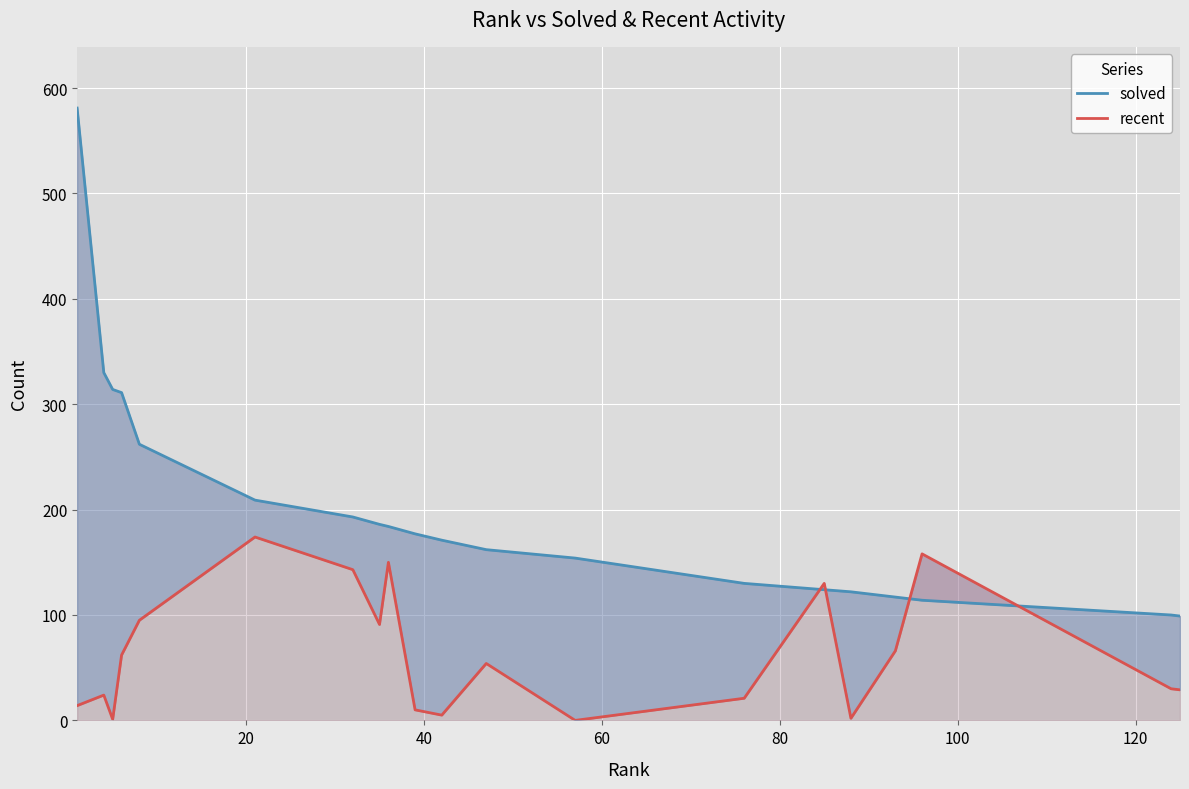

Is the value of recent at 13 greater than the value of solved at 20?

No